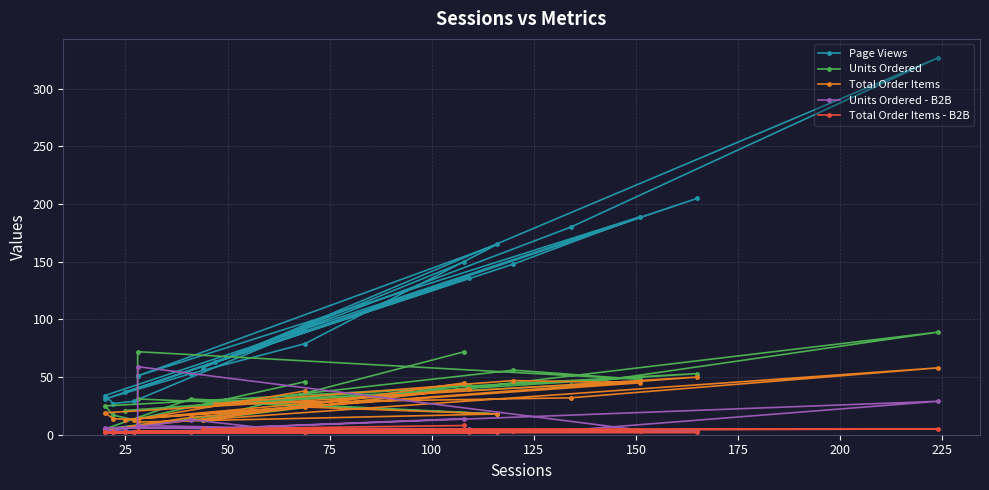

What are all the series names shown in the legend?

Page Views, Units Ordered, Total Order Items, Units Ordered - B2B, Total Order Items - B2B